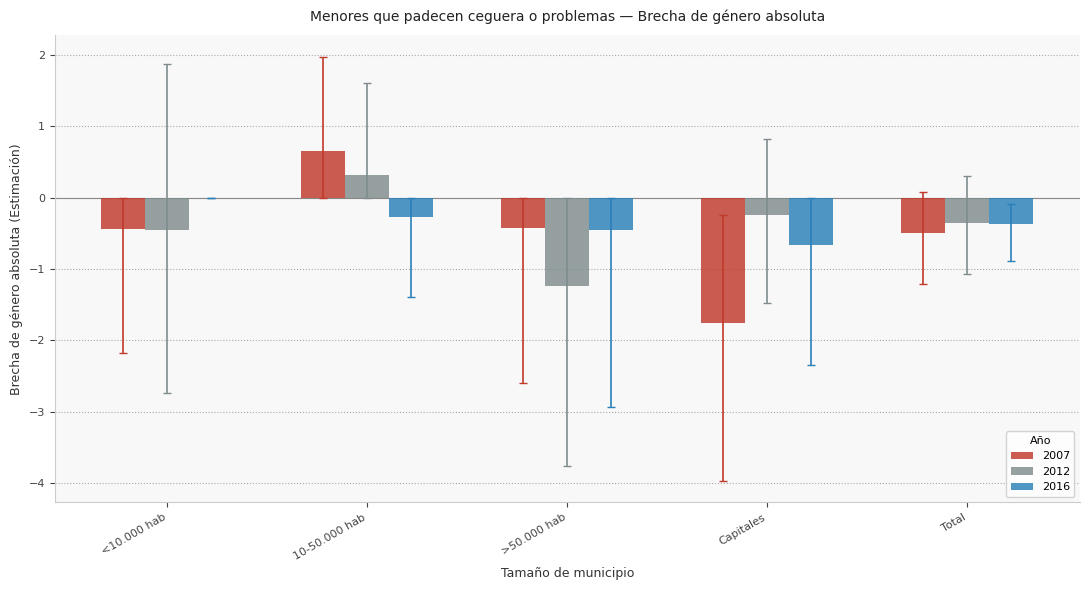

Does the chart contain stacked bars?

No